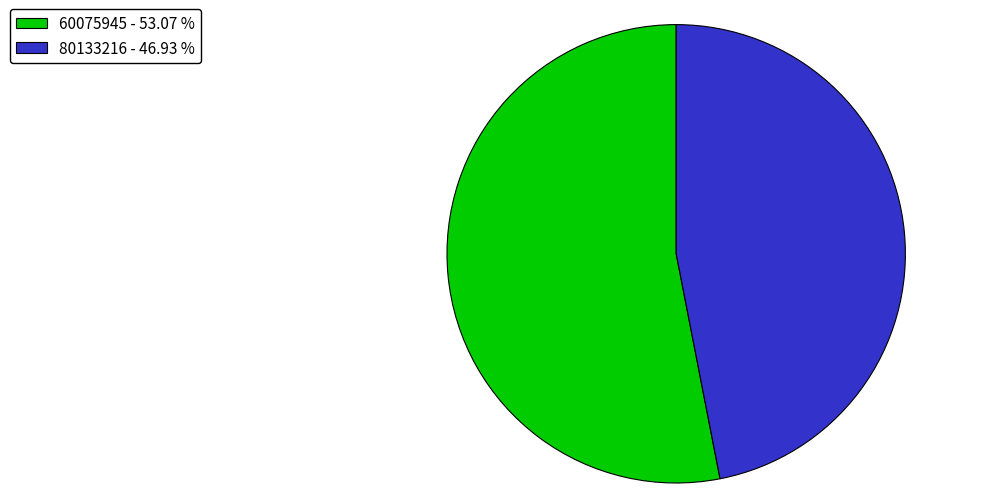

How many slices are in this pie chart?

2